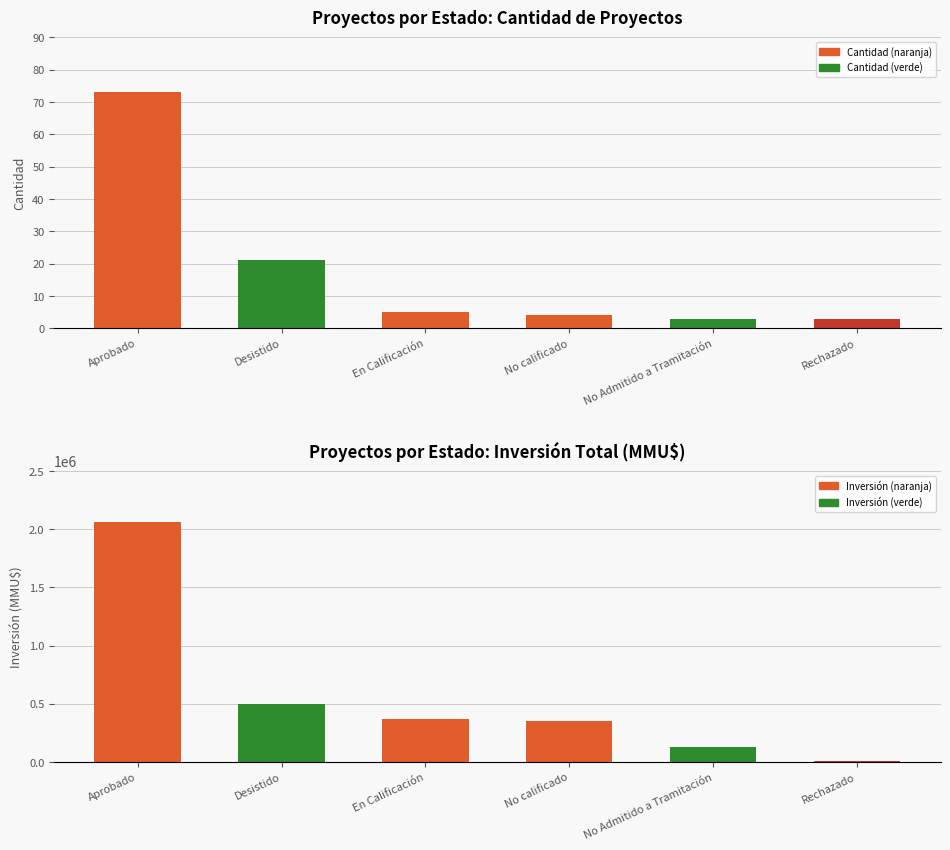

How many groups of bars are there?

6